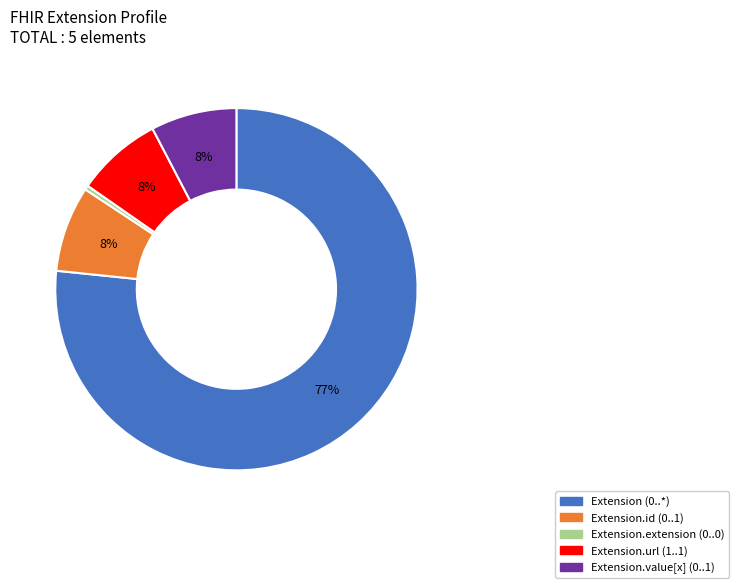

Is there a majority slice in this chart?

Yes